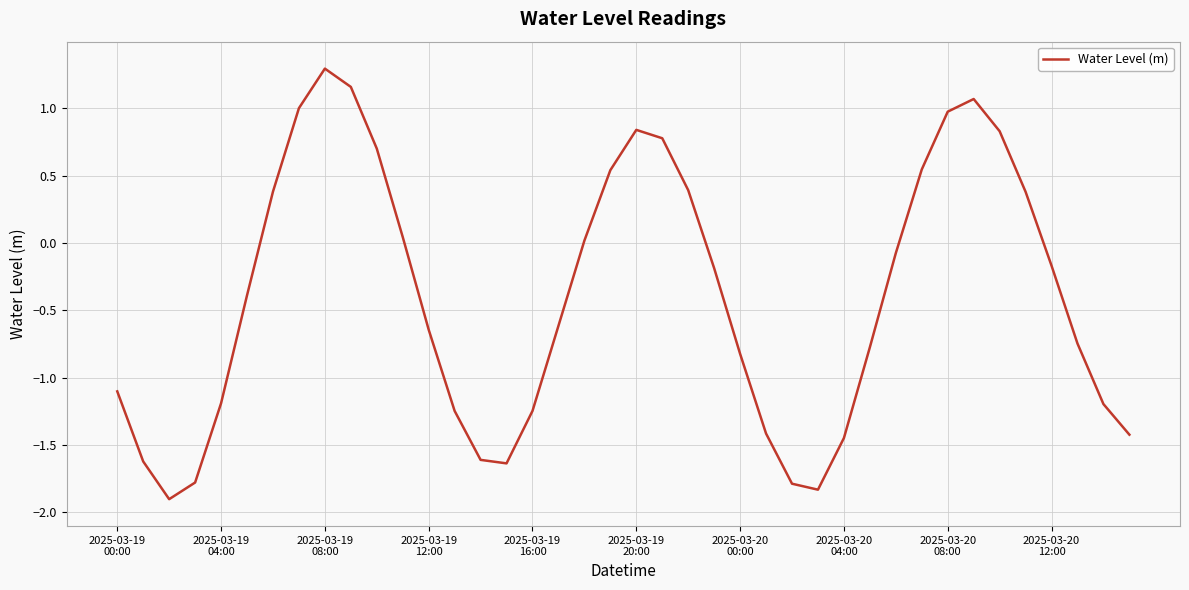

What is the greatest value displayed?

1.3